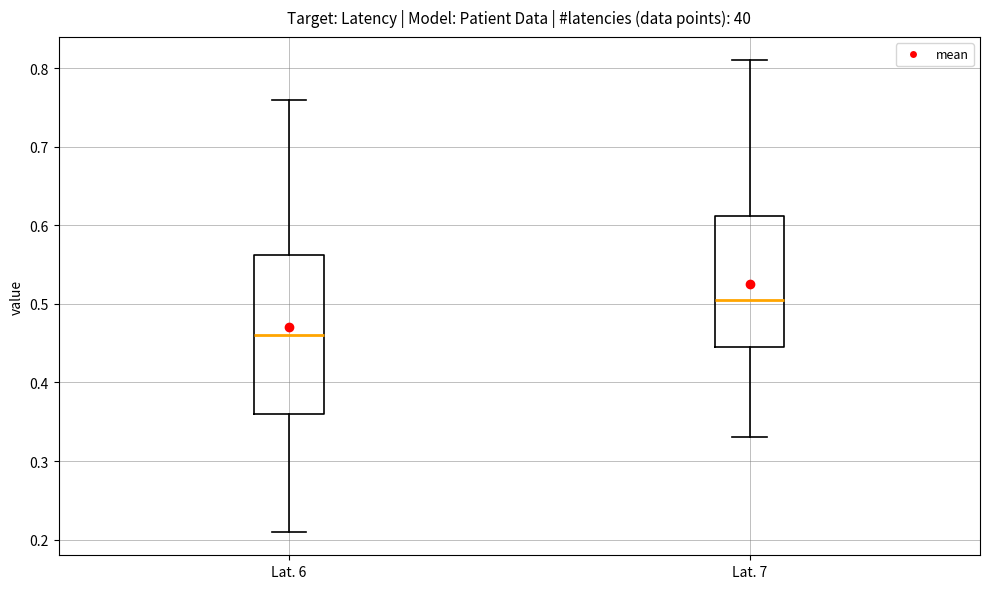

Which box is the tallest, from its lower edge to its upper edge?

Lat. 6